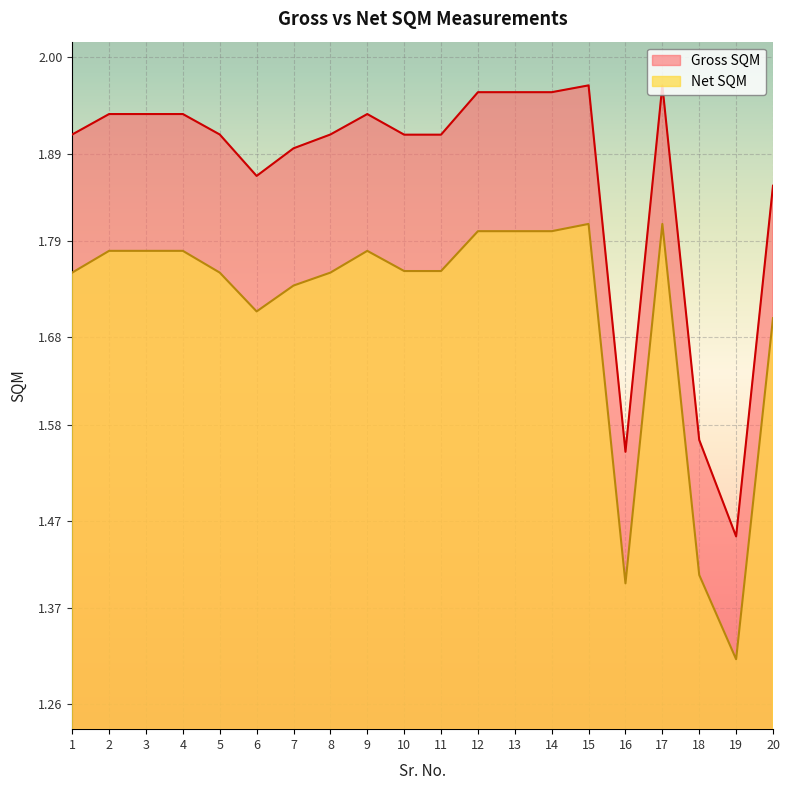

At how many categories does at least one series exceed 1?

20